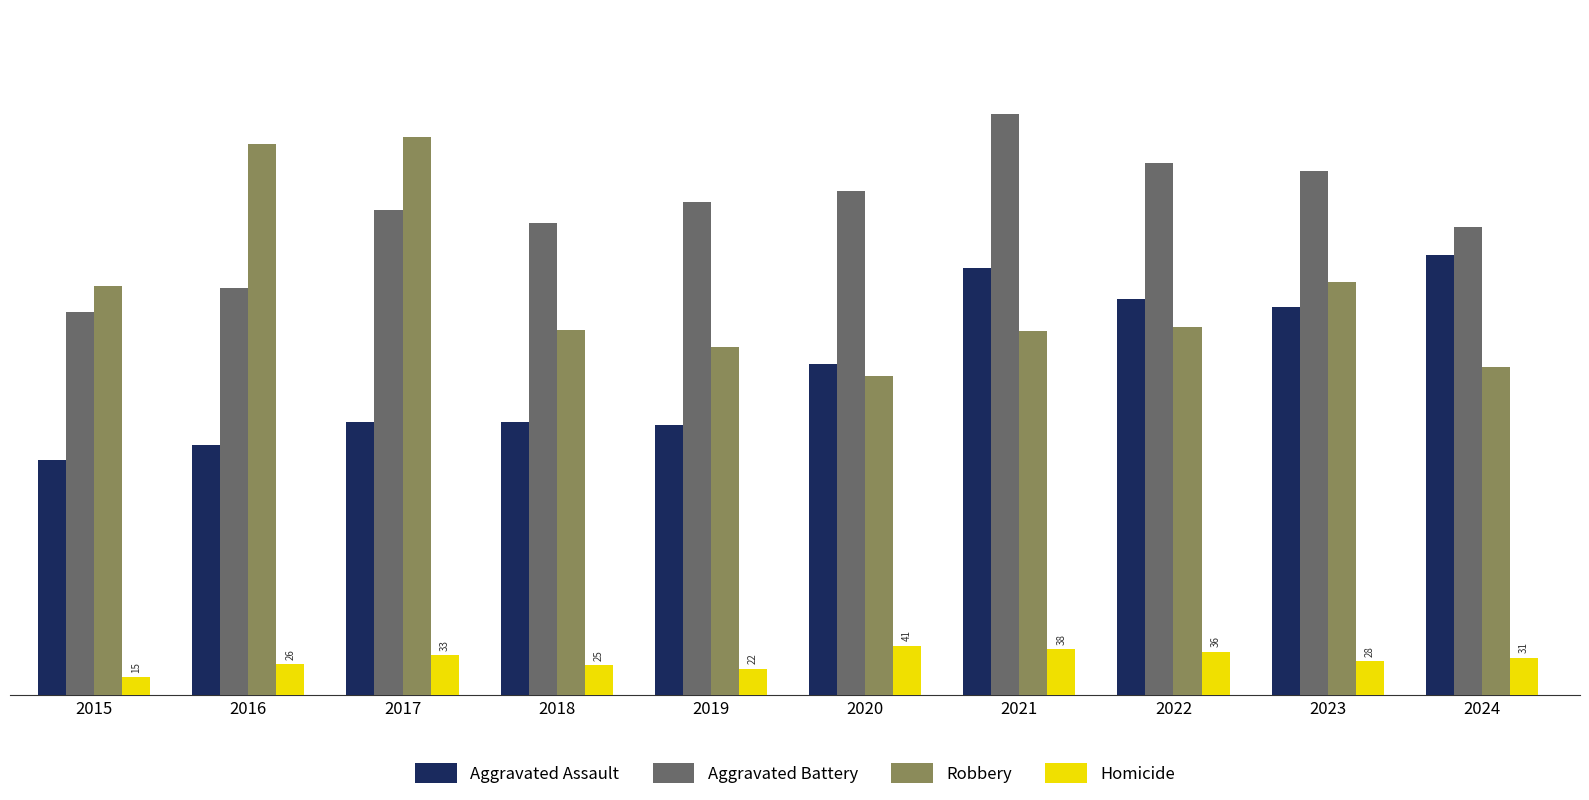

Which series has the largest total across all categories?

Aggravated Battery